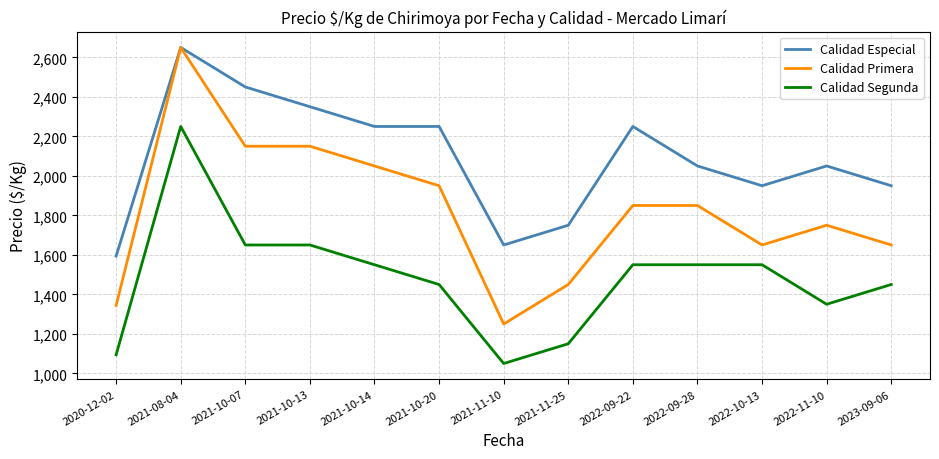

At how many categories does at least one series exceed 1983?

8